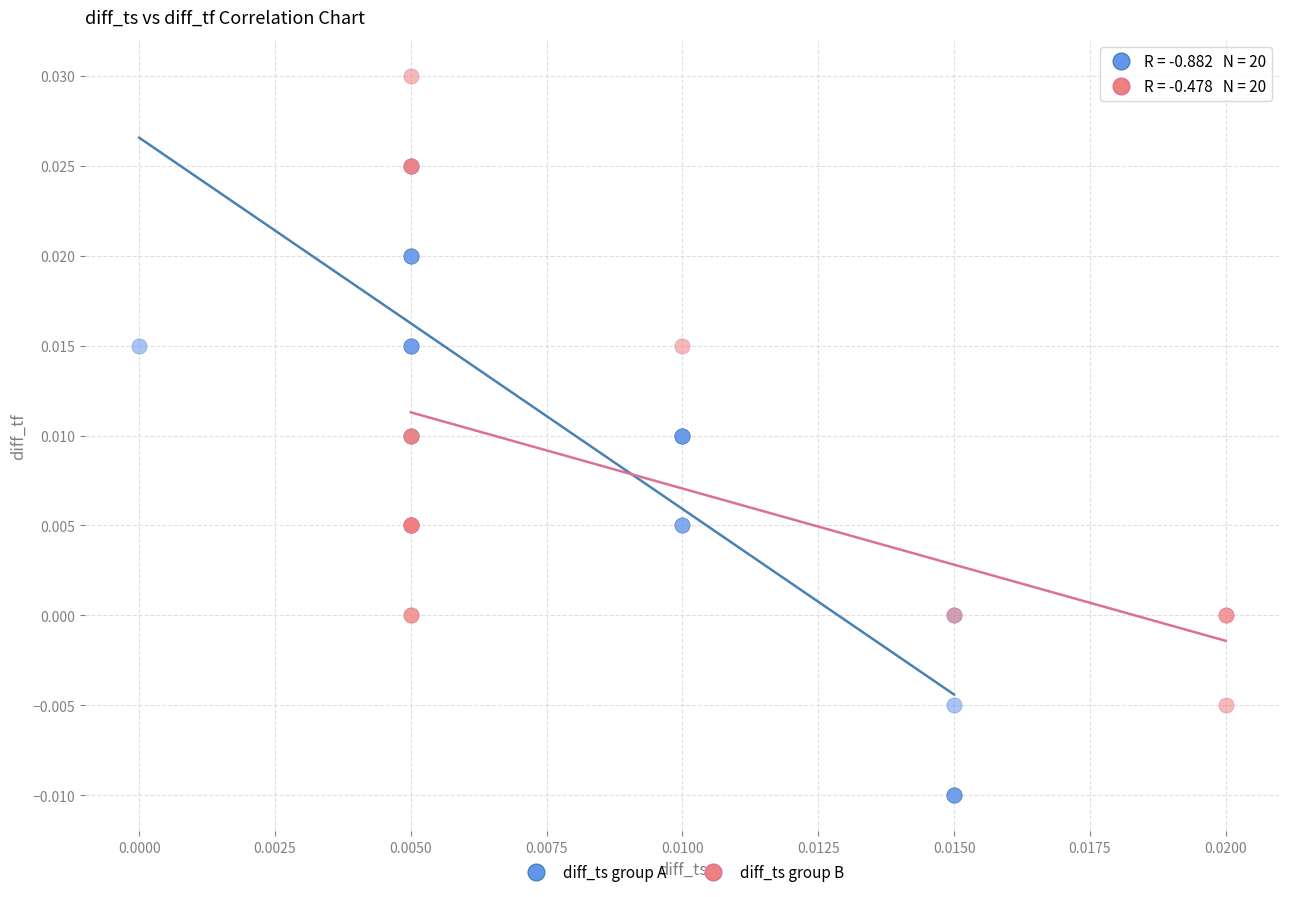

Which series reaches the maximum Y coordinate?

diff_ts group B